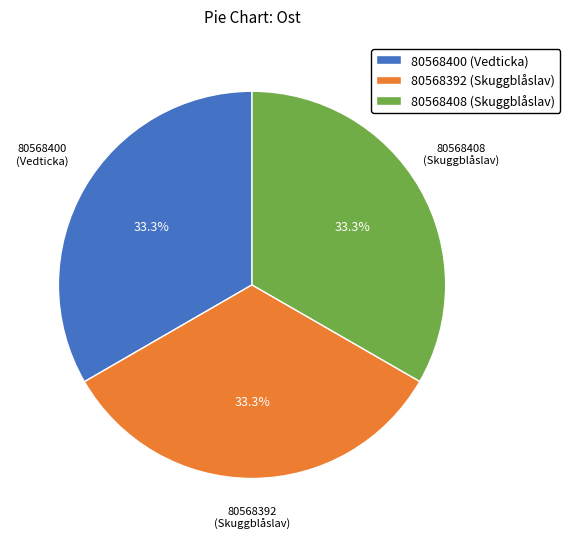

Is it true that 80568408 (Skuggblåslav) is 33% of the pie?

True